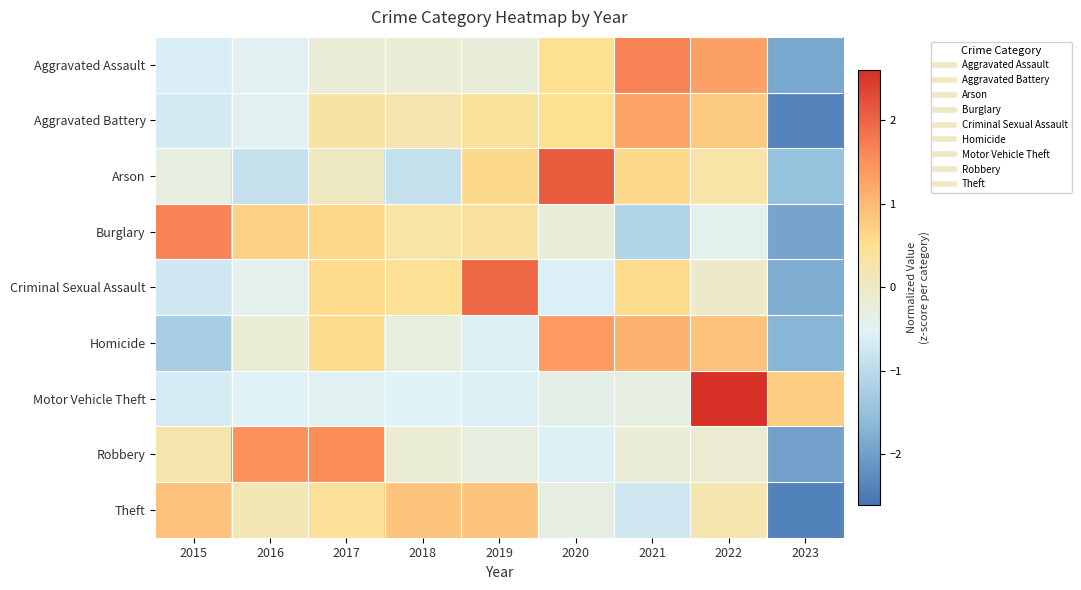

What is the difference between the highest and lowest values at 2015?

2.9